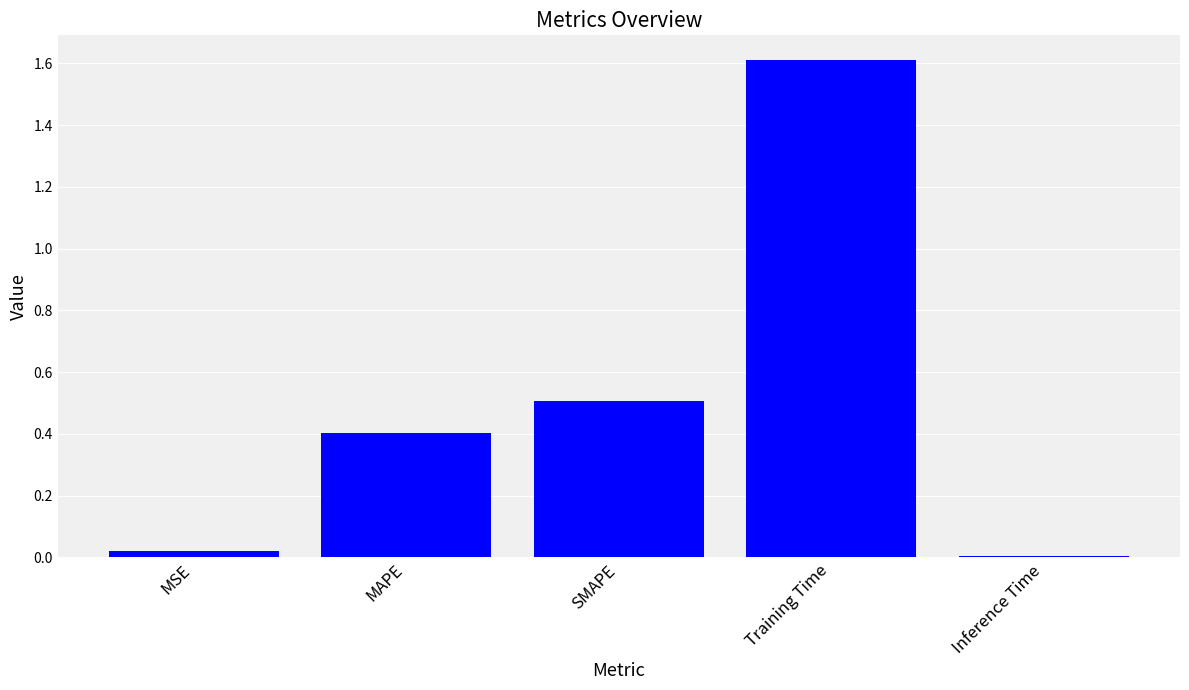

The value at MAPE is 0.7. True or false?

False